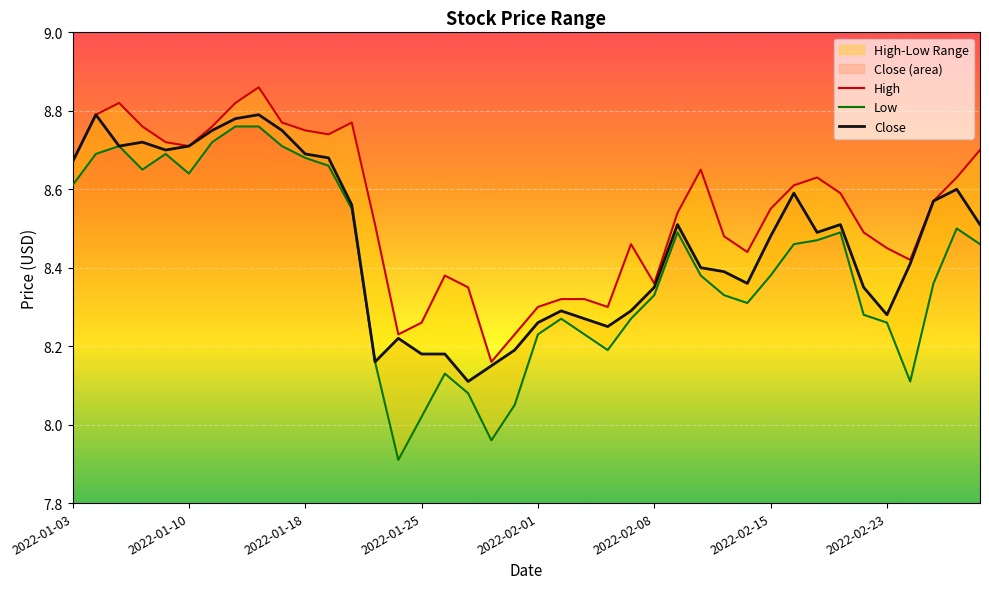

Reading left to right, extract all data points from this chart.

High: 8.7	8.8	8.8	8.8	8.7	8.7	8.8	8.8	8.9	8.8	8.8	8.7	8.8	8.5	8.2	8.3	8.4	8.4	8.2	8.2	8.3	8.3	8.3	8.3	8.5	8.4	8.5	8.6	8.5	8.4	8.6	8.6	8.6	8.6	8.5	8.4	8.4	8.6	8.6	8.7
Low: 8.6	8.7	8.7	8.6	8.7	8.6	8.7	8.8	8.8	8.7	8.7	8.7	8.6	8.2	7.9	8.0	8.1	8.1	8.0	8.1	8.2	8.3	8.2	8.2	8.3	8.3	8.5	8.4	8.3	8.3	8.4	8.5	8.5	8.5	8.3	8.3	8.1	8.4	8.5	8.5
Close: 8.7	8.8	8.7	8.7	8.7	8.7	8.8	8.8	8.8	8.8	8.7	8.7	8.6	8.2	8.2	8.2	8.2	8.1	8.1	8.2	8.3	8.3	8.3	8.2	8.3	8.4	8.5	8.4	8.4	8.4	8.5	8.6	8.5	8.5	8.4	8.3	8.4	8.6	8.6	8.5